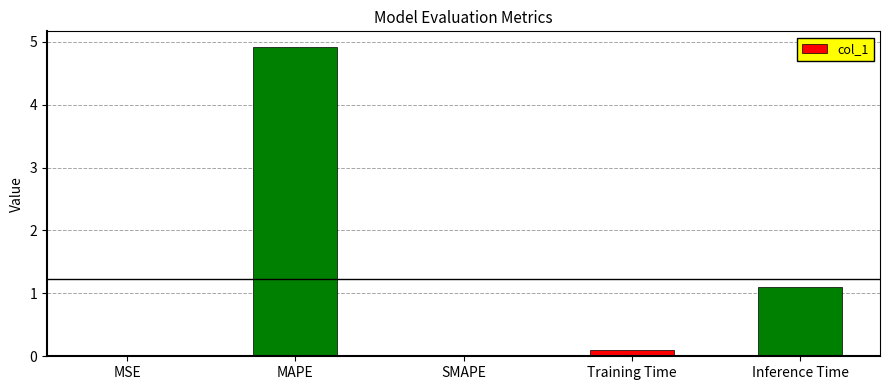

What is the sum of all values?

6.1